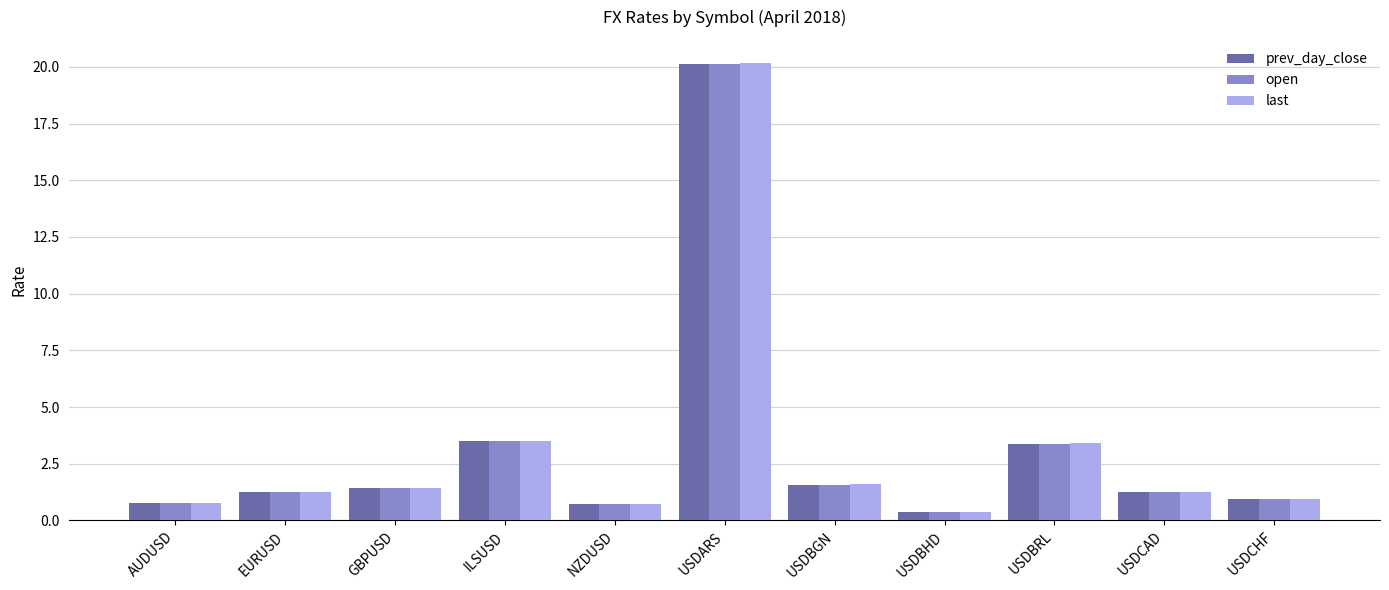

What is the total value across all series at USDARS?

60.5